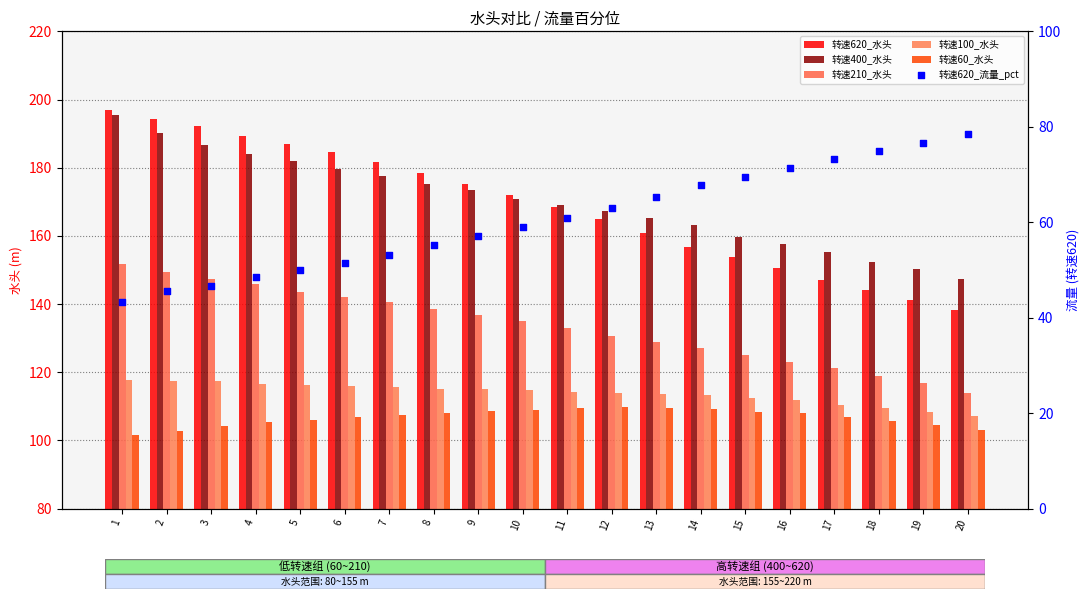

At which category is the sum across all series the highest?

1